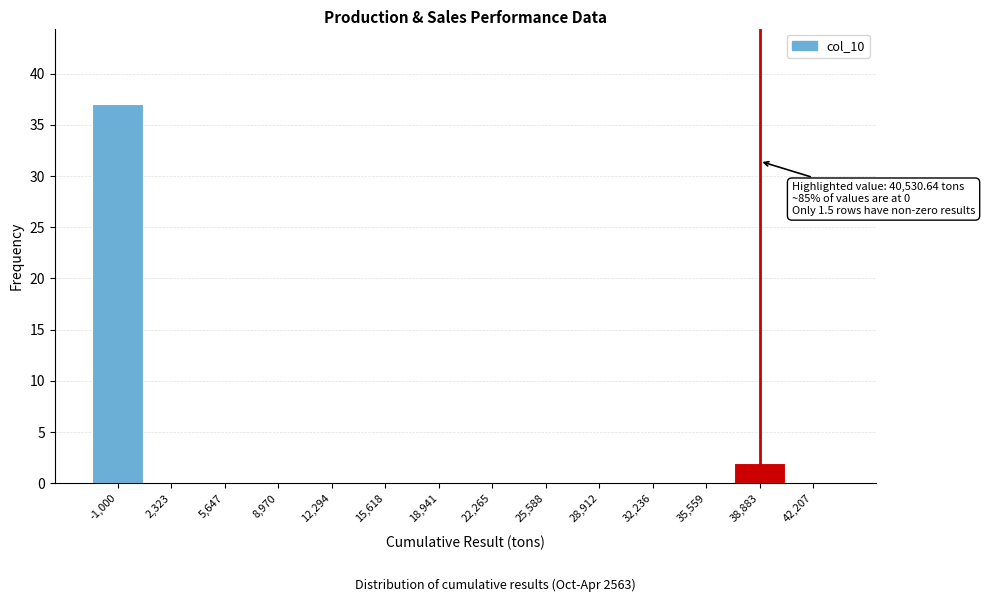

Reading left to right, list all the values displayed in this chart.

-1,000=37	2,323=0	5,647=0	8,970=0	12,294=0	15,618=0	18,941=0	22,265=0	25,588=0	28,912=0	32,236=0	35,559=0	38,883=2	42,207=0